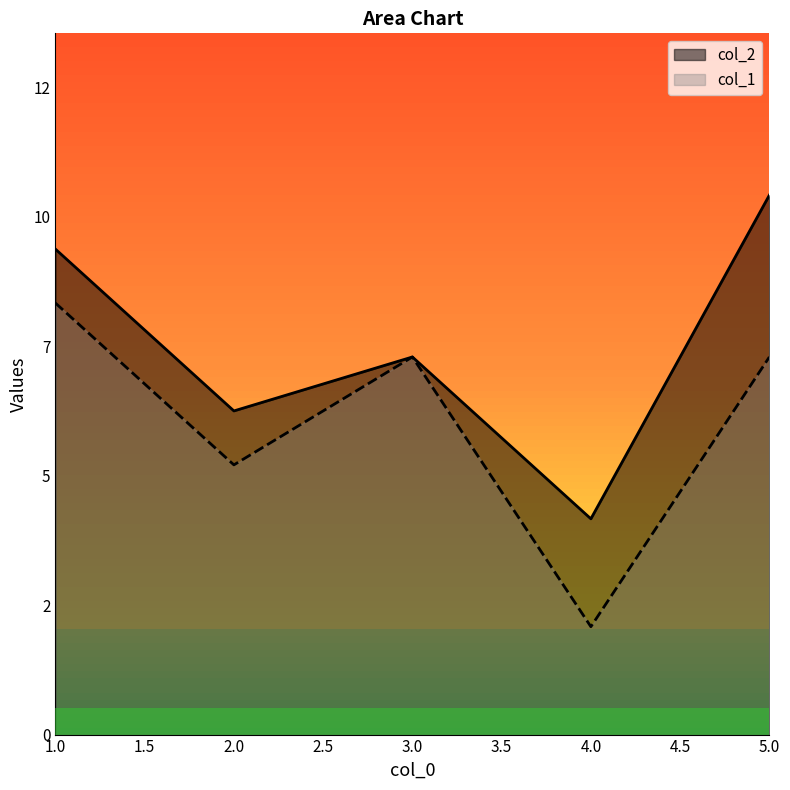

What is the value of the col_1 point at the 1st from the left?

8